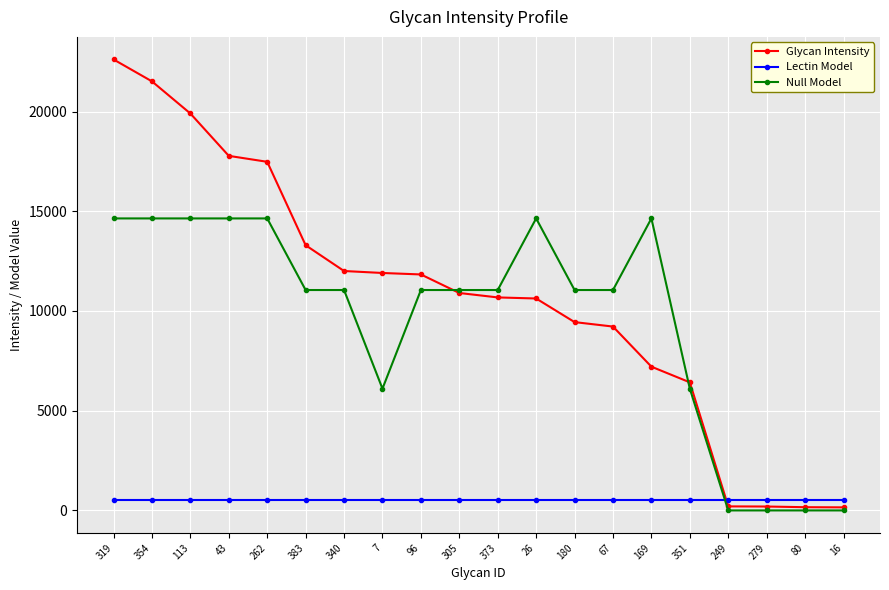

Between which two adjacent categories do Glycan Intensity and Lectin Model first intersect?

351 and 249